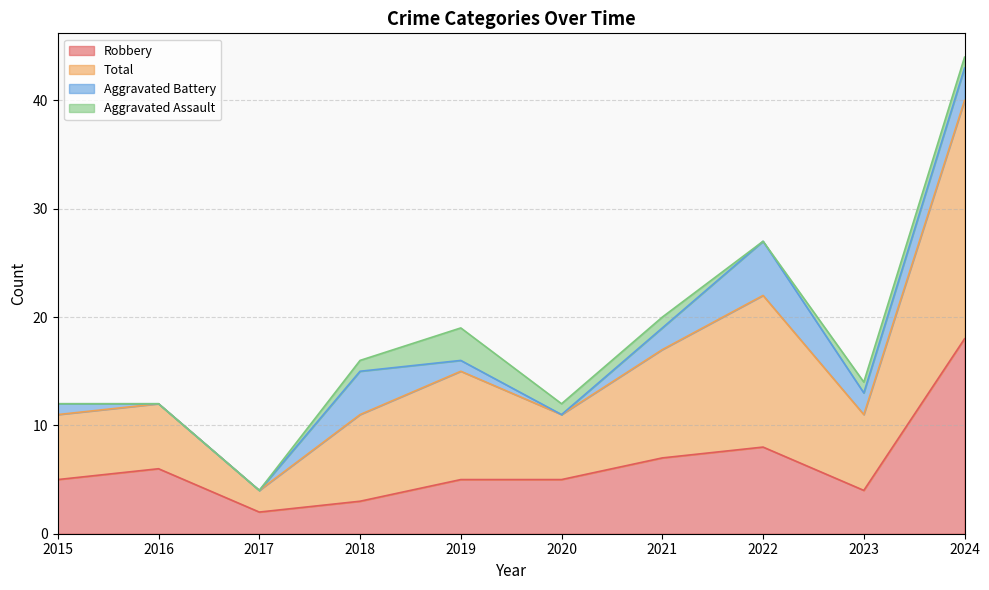

What is the value of the Robbery point at the 3rd from the left?

2